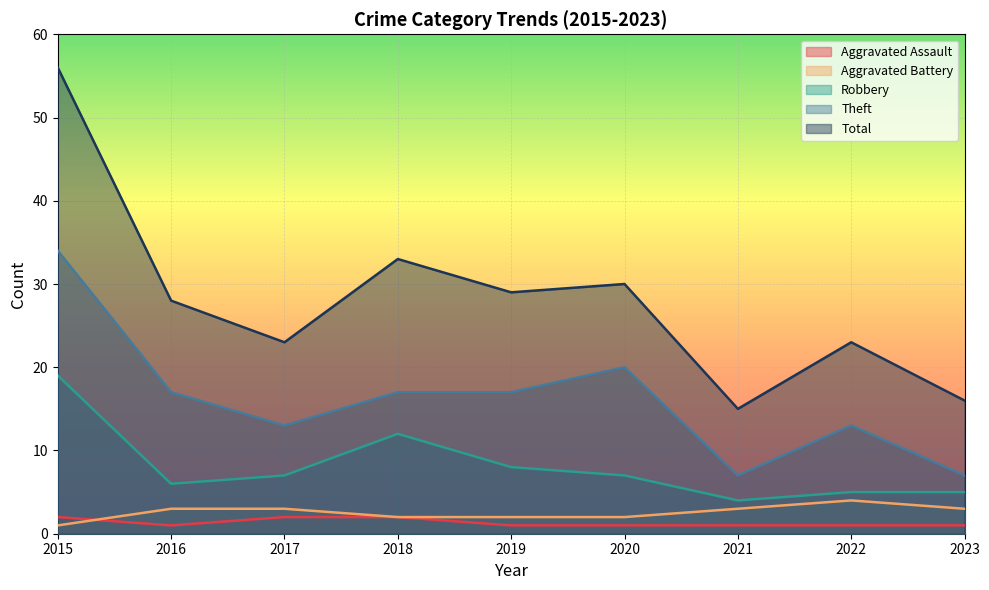

True or false: Robbery and Total cross at least once.

False